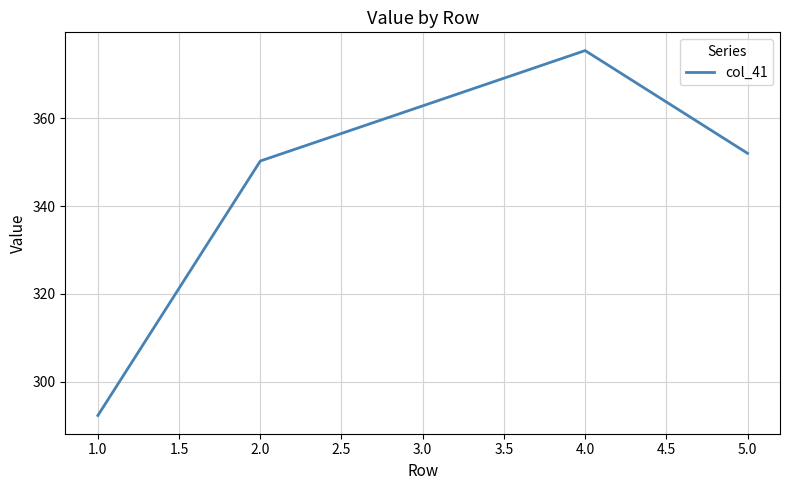

List the labels in order of value, smallest first.

1.0, 2.0, 5.0, 3.0, 4.0